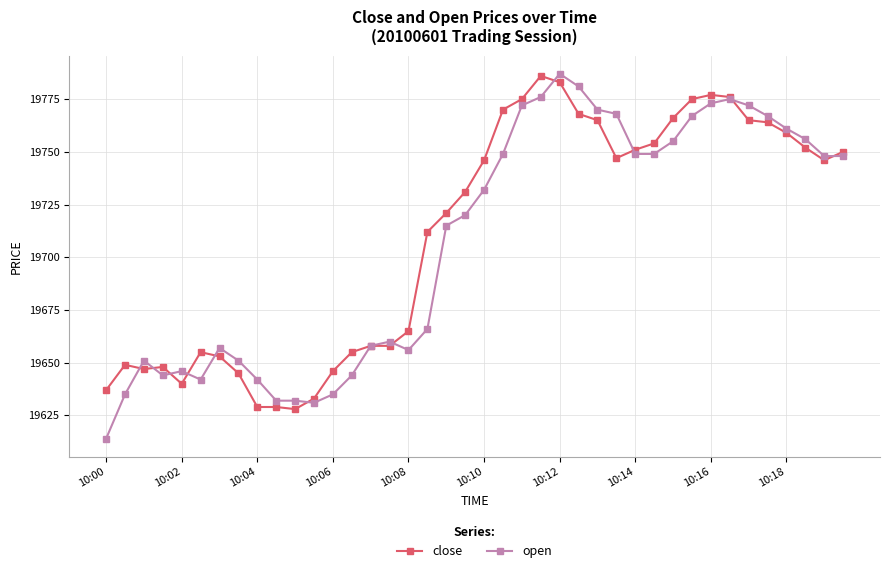

At how many categories does at least one series exceed 19617?

40